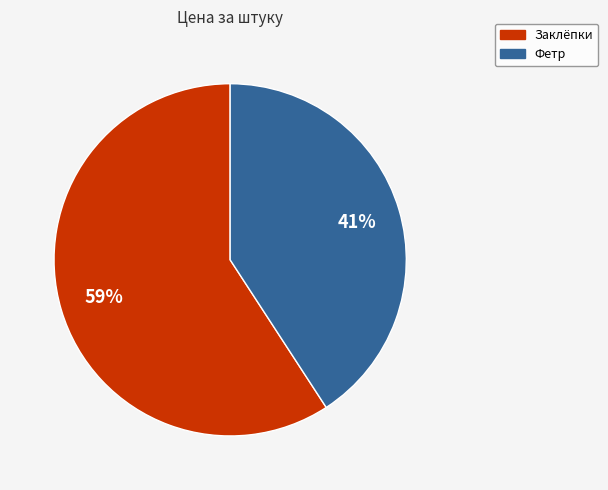

Approximately how many times larger is the value at Фетр compared to Заклёпки?

0.7